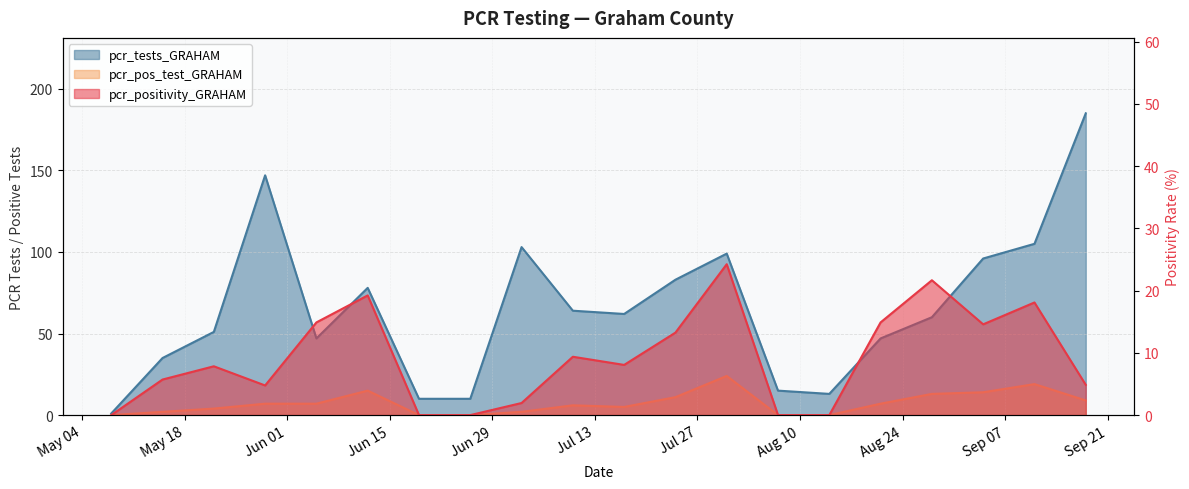

Between 2021-06-26 and 2021-07-24, which series saw the biggest shift?

pcr_tests_GRAHAM